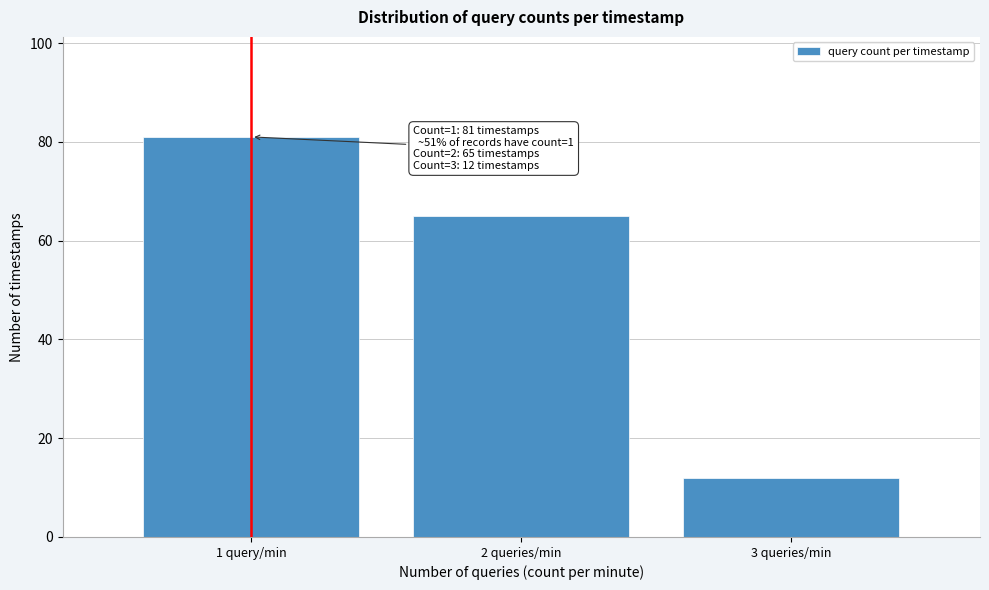

Reading left to right, list all the values displayed in this chart.

81	65	12